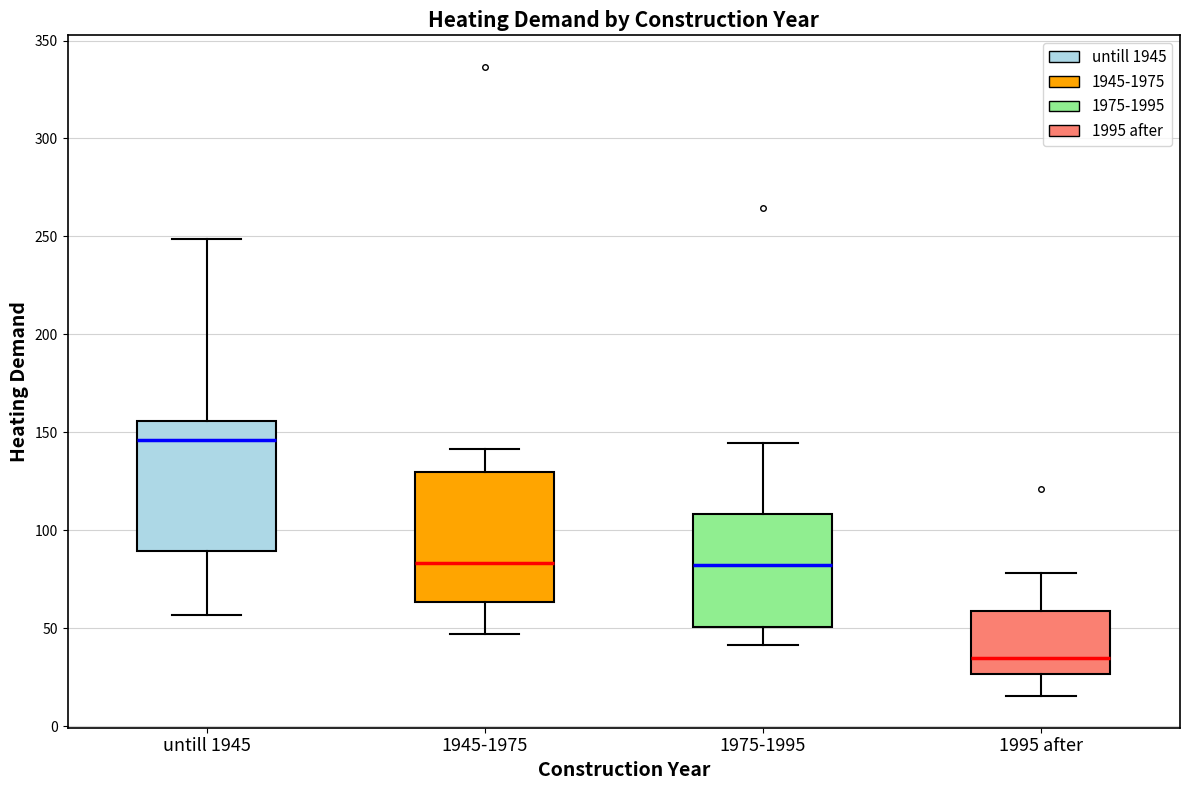

Reading left to right, transcribe this box plot: for each box, give where its median line is, the range the box spans, and where its two whiskers end, as read against the y-axis. The values are not printed on the chart, so give them approximately, as read against the axis.

untill 1945: median 145, box 90 to 155, whiskers 55 to 250
1945-1975: median 85, box 65 to 130, whiskers 45 to 140
1975-1995: median 80, box 50 to 110, whiskers 40 to 145
1995 after: median 35, box 25 to 60, whiskers 15 to 80